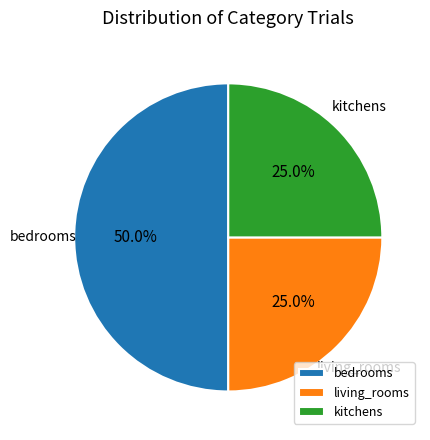

How many segments does this pie chart have?

3